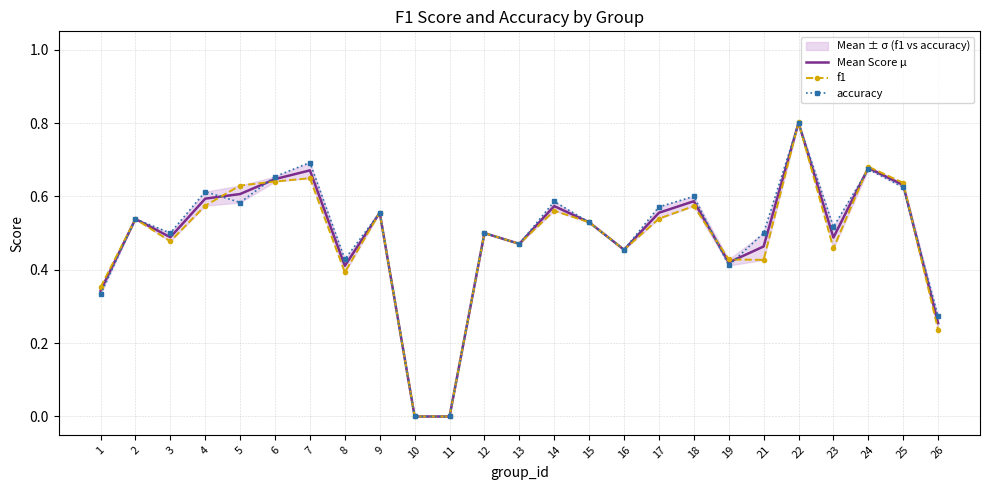

How many categories are shown in the chart?

25